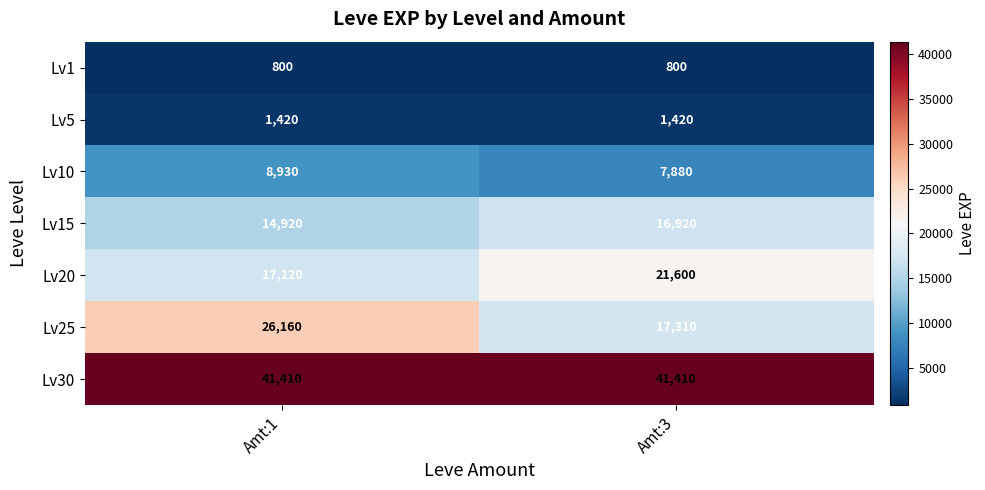

What is the difference between the highest and lowest values at Amt:1?

40610